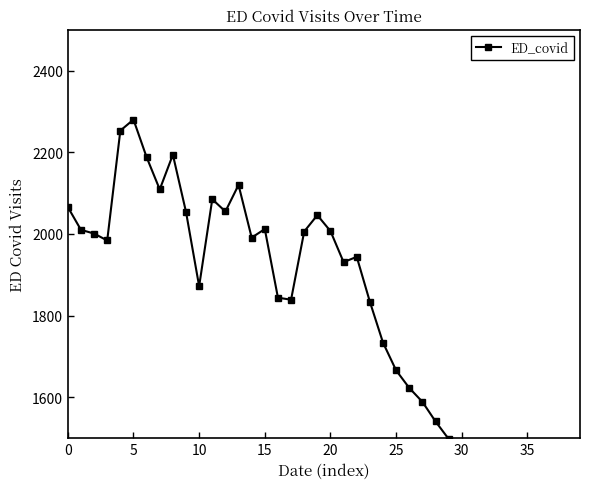

Reading left to right, what are all the values shown in this chart?

2066	2010	2001	1984	2253	2280	2188	2109	2194	2054	1872	2085	2055	2120	1991	2012	1844	1839	2006	2046	2007	1931	1944	1834	1734	1666	1623	1589	1541	1498	1452	1409	1378	1352	1318	1287	1249	1221	1198	1173